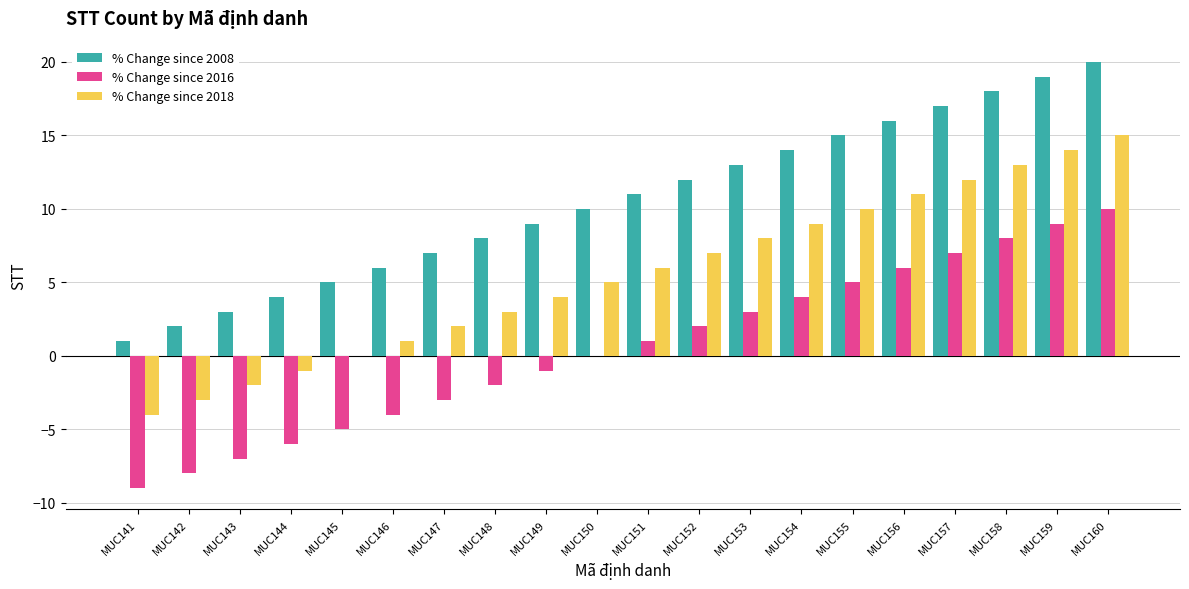

Is it true that % Change since 2018 equals 2 at MUC152?

False